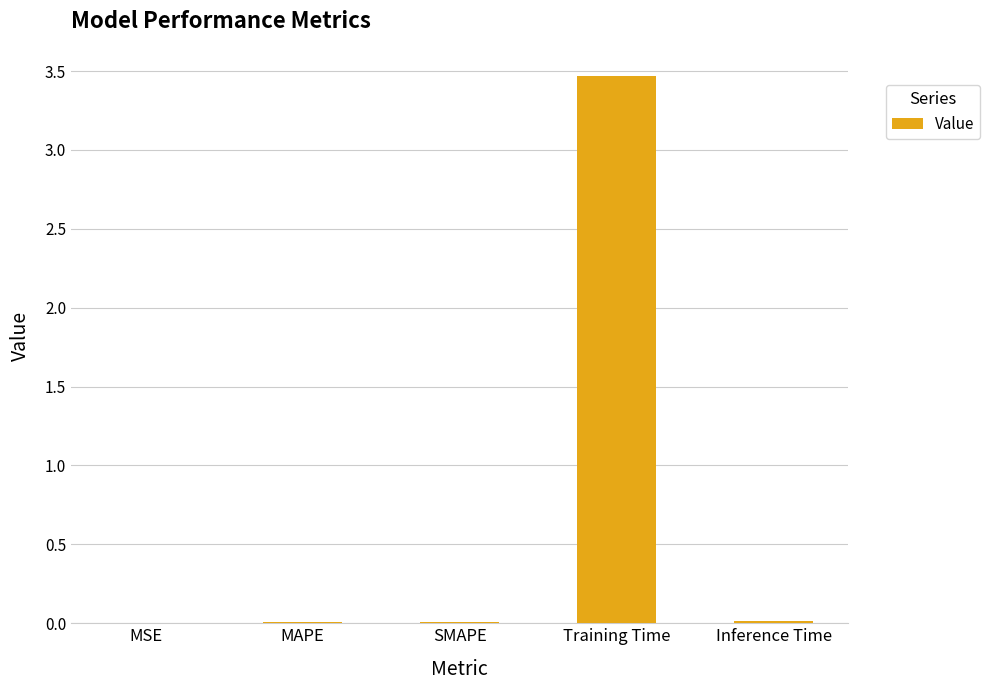

Count the number of categories in the chart.

5